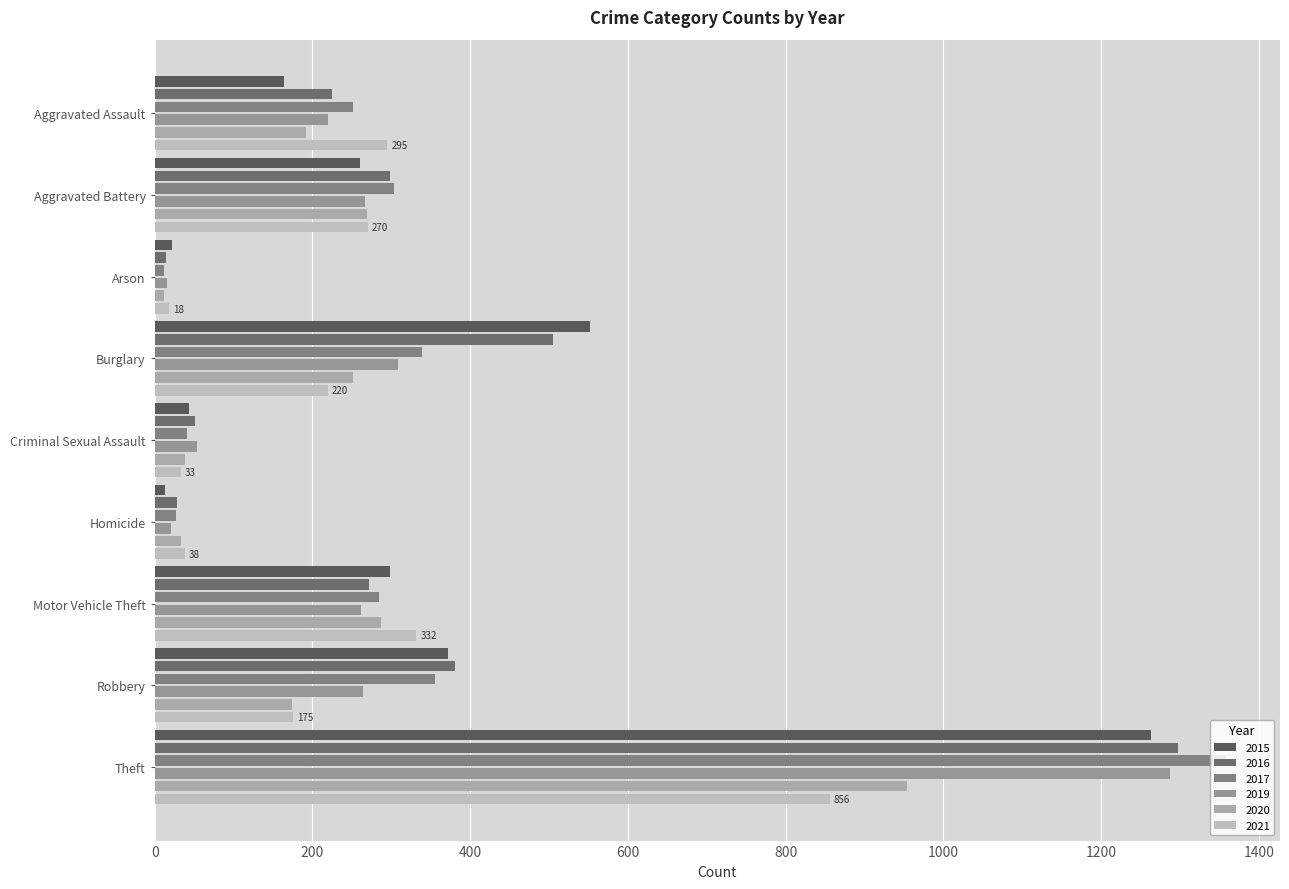

How many categories are shown in the chart?

9